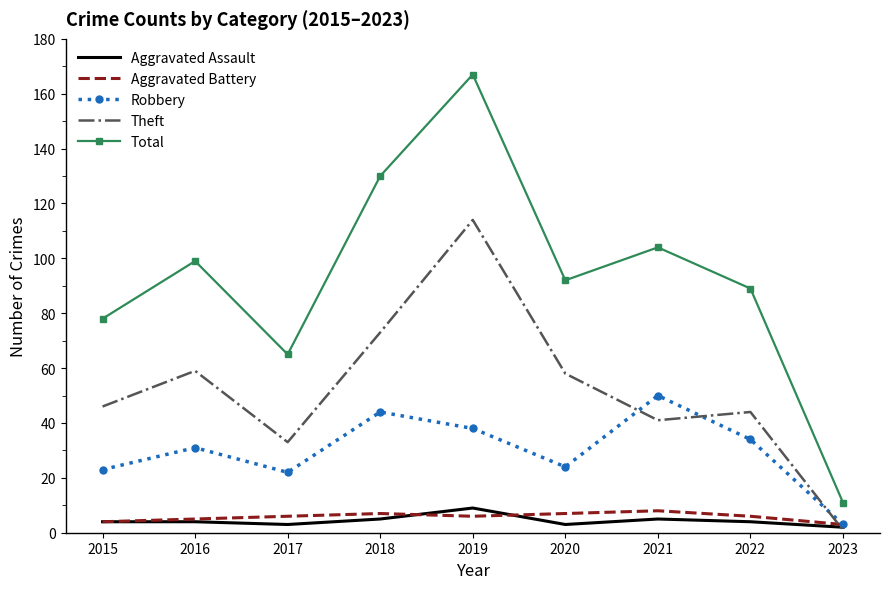

True or false: Total has a value of 107 at 2017.

False